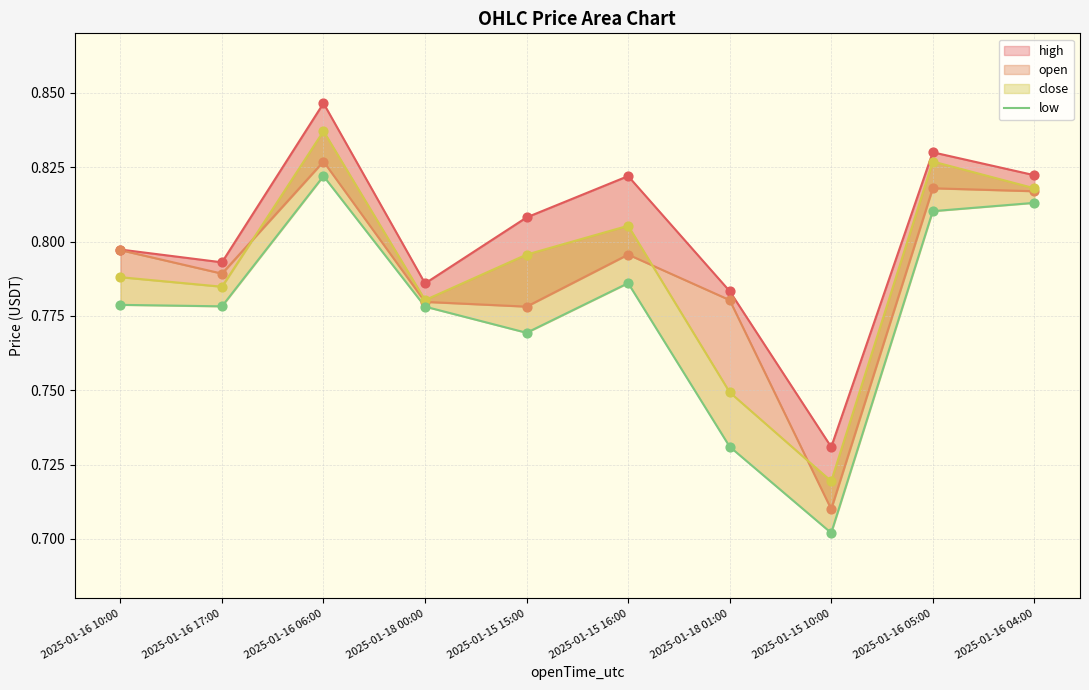

What is the change in value from 2025-01-15 10:00 to 2025-01-16 05:00?

+0.1